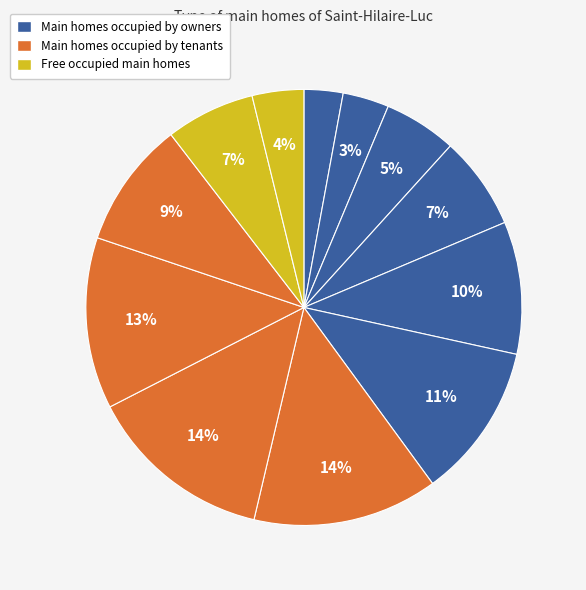

How many segments does this pie chart have?

12